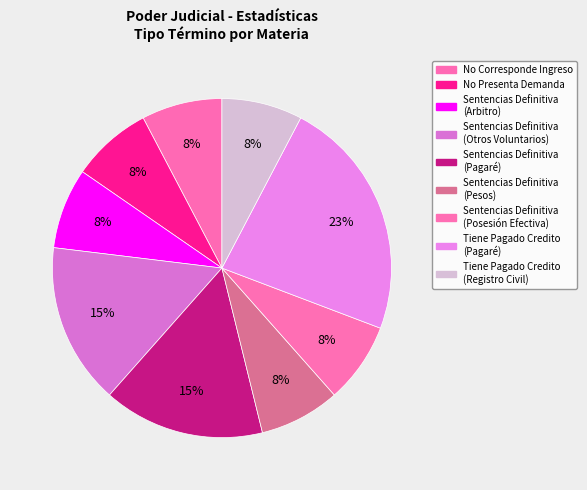

Is there any slice that represents more than half of the pie?

No